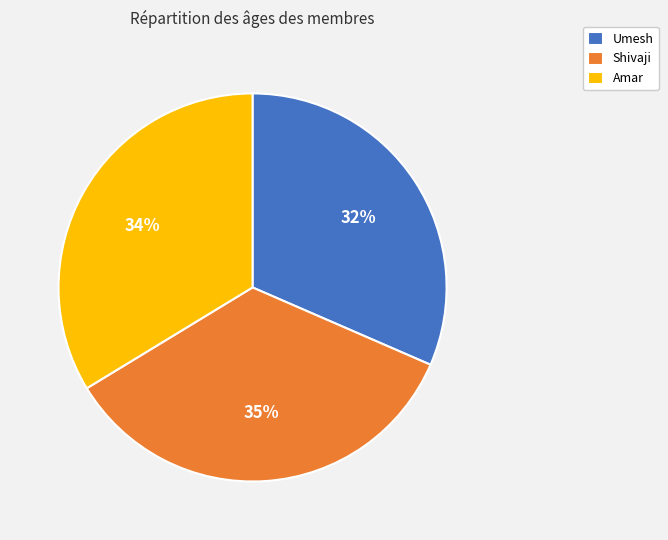

Is the sum of Umesh and Shivaji greater than half?

Yes